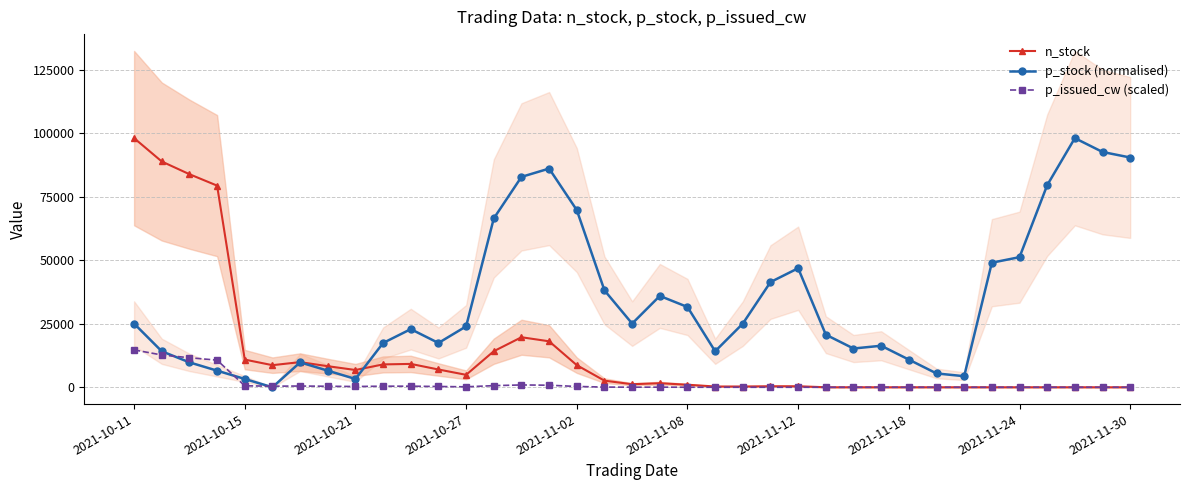

The value of p_issued_cw (scaled) at 23 is 0.0. True or false?

True